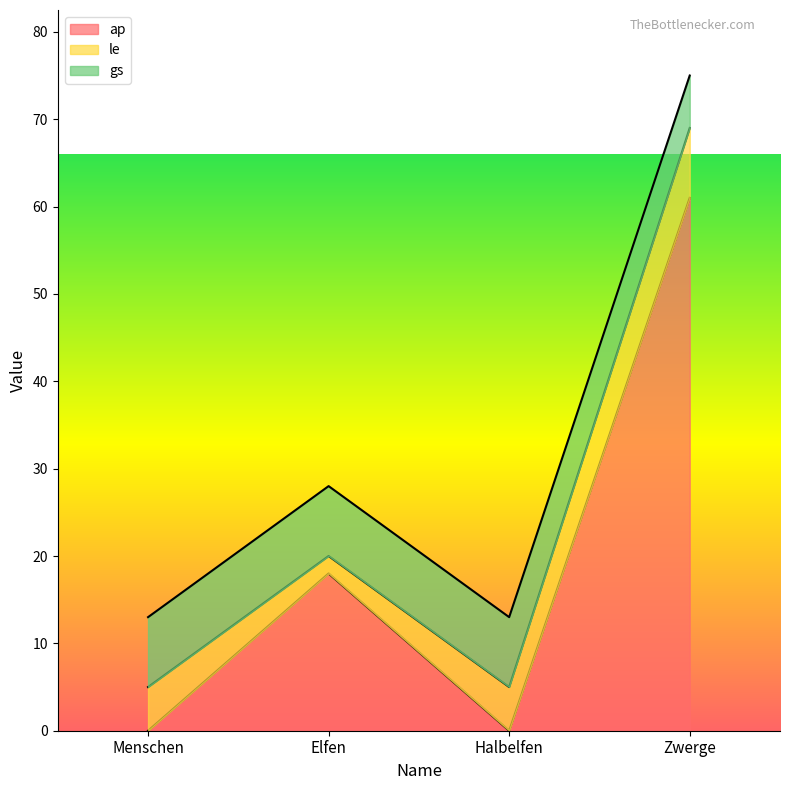

Does the chart display data point markers on the line(s)?

No